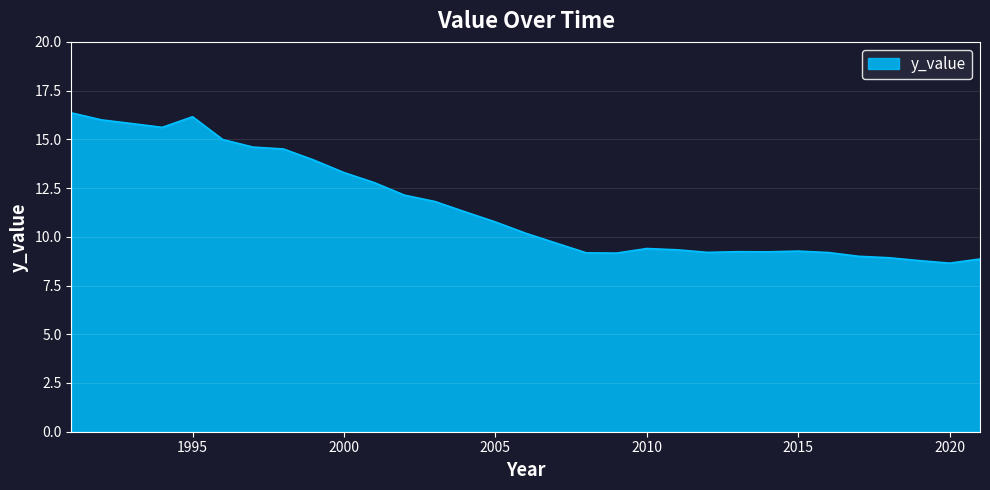

What is the greatest value displayed?

16.4